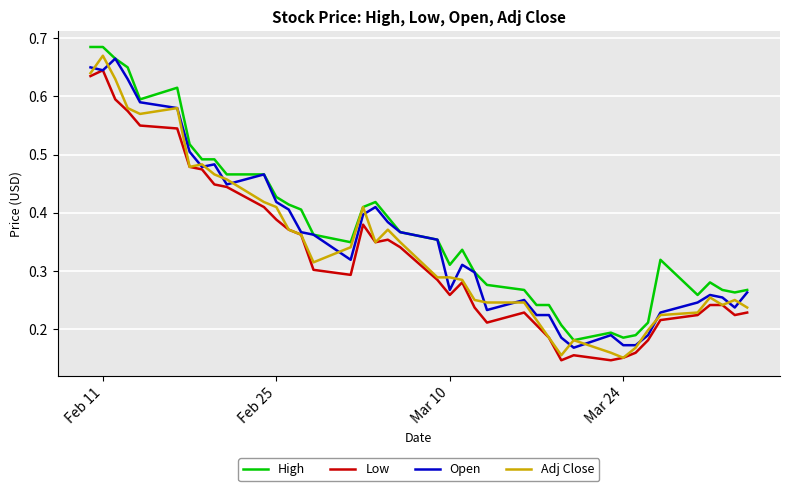

True or false: Low and High cross at least once.

False